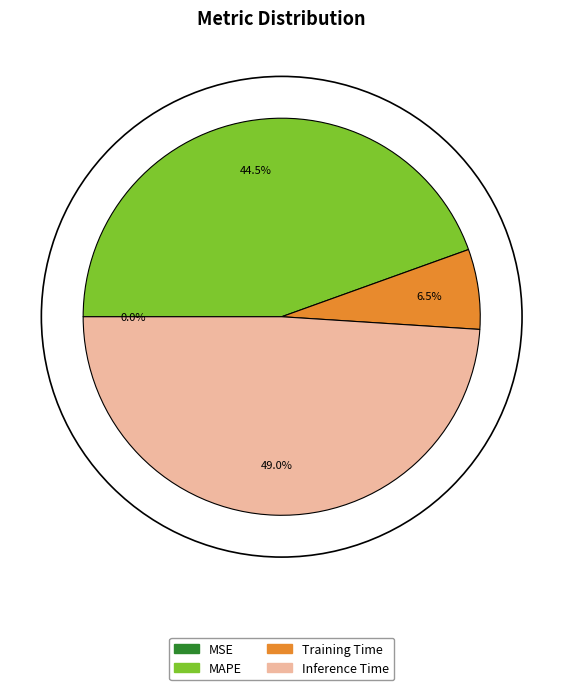

Is there a majority slice in this chart?

No